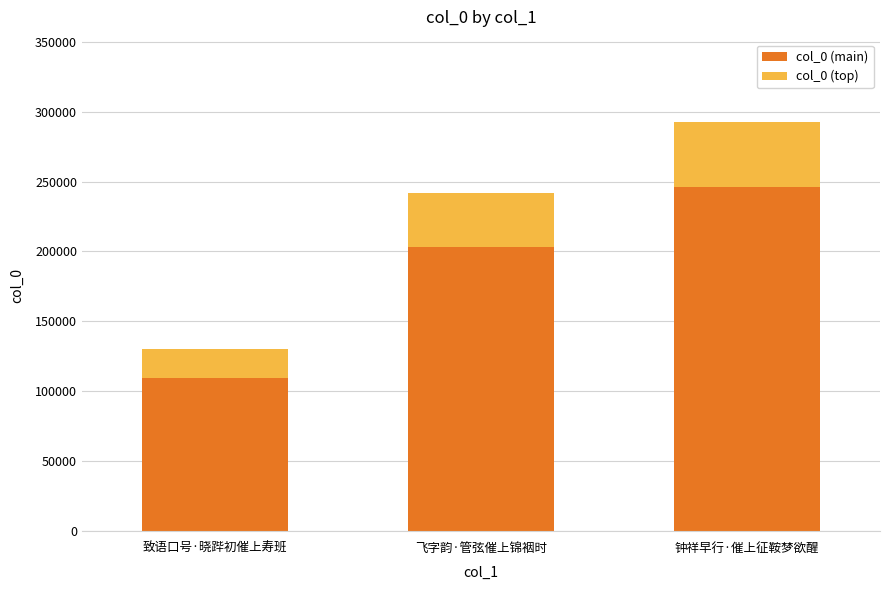

Does the chart contain any negative values?

No